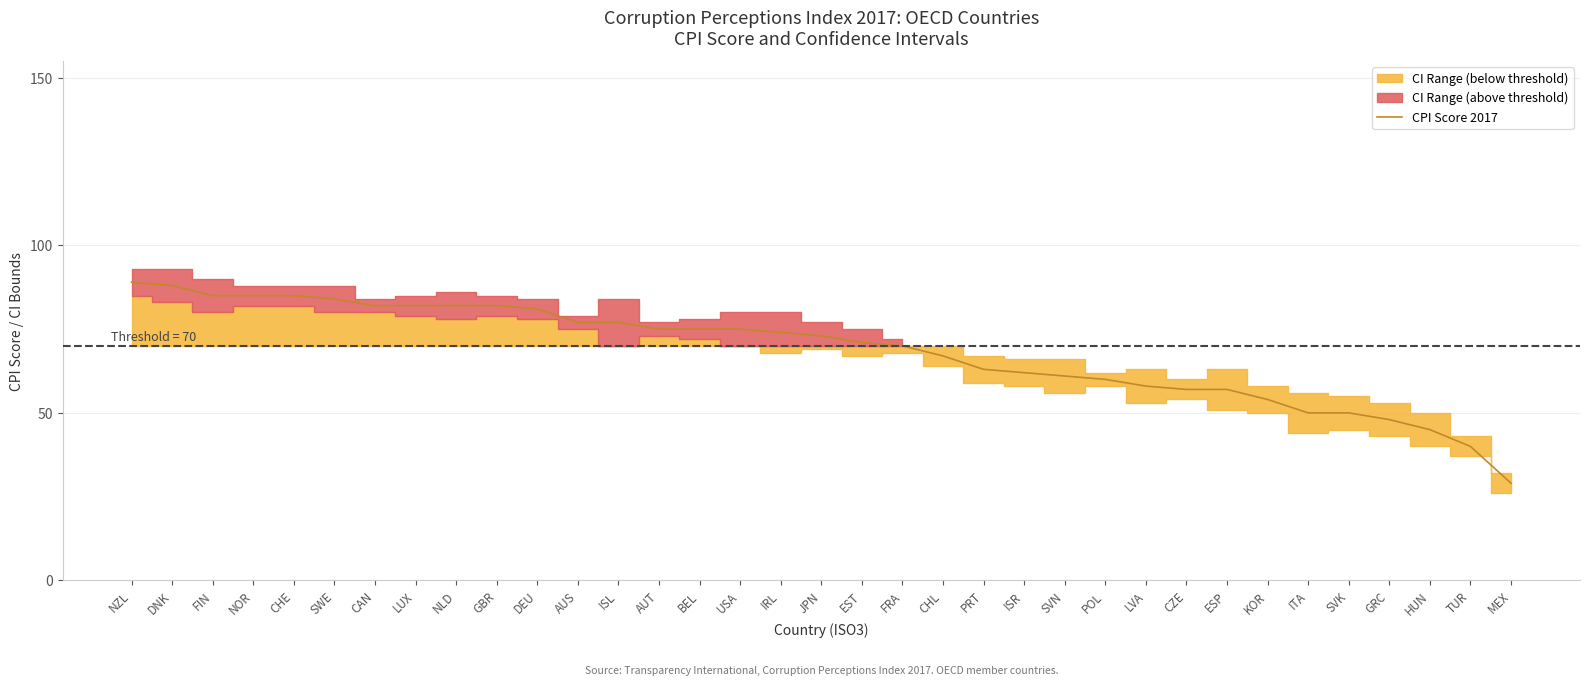

What is the minimum value shown in the chart?

29